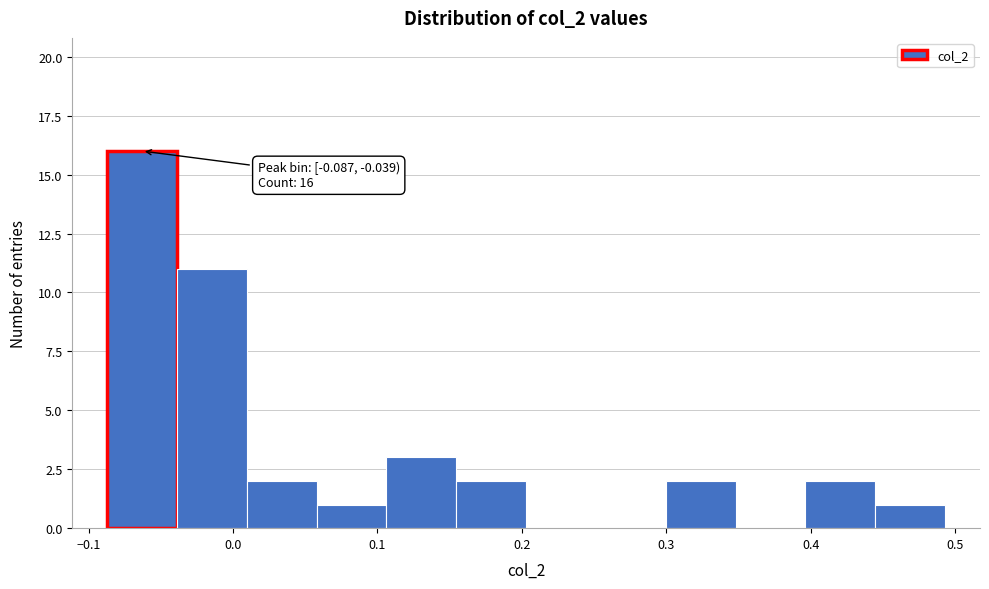

Over which range of the x-axis is the bar tallest?

-0.09 to -0.04